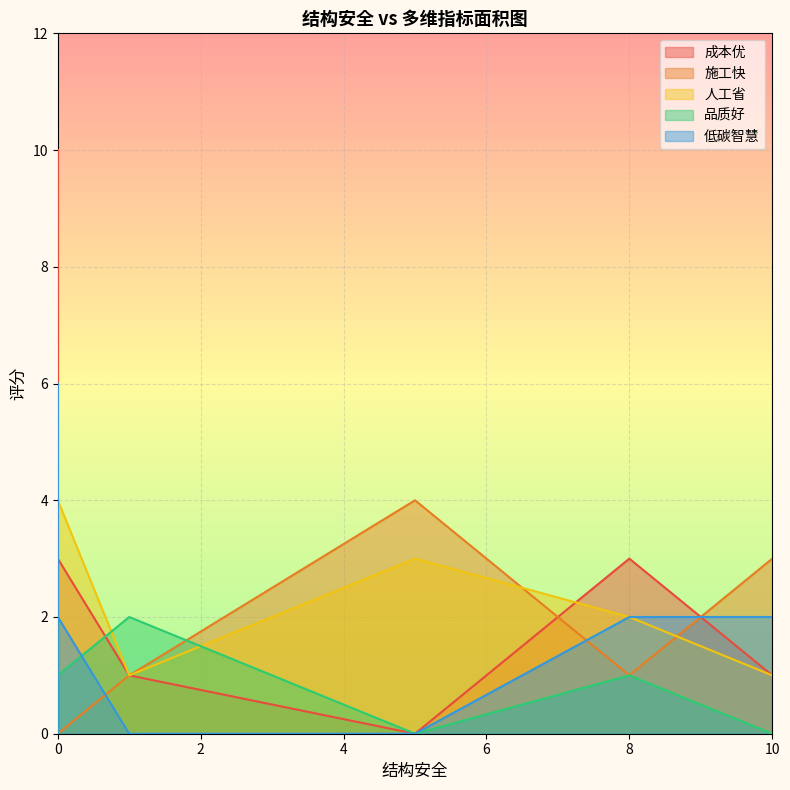

True or false: 成本优 has a value of 8 at 7.

False